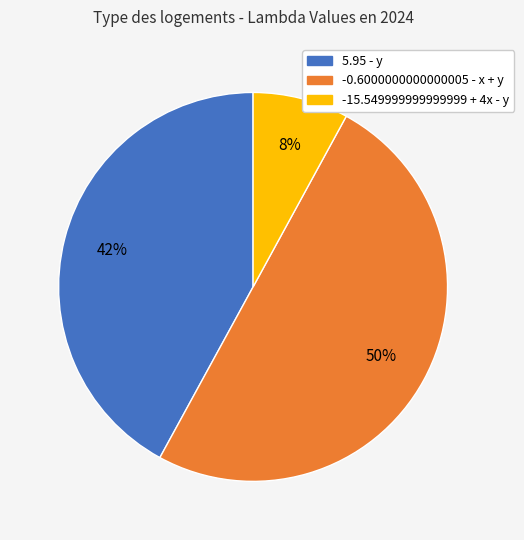

To the nearest percent, what is the average slice percentage?

33%